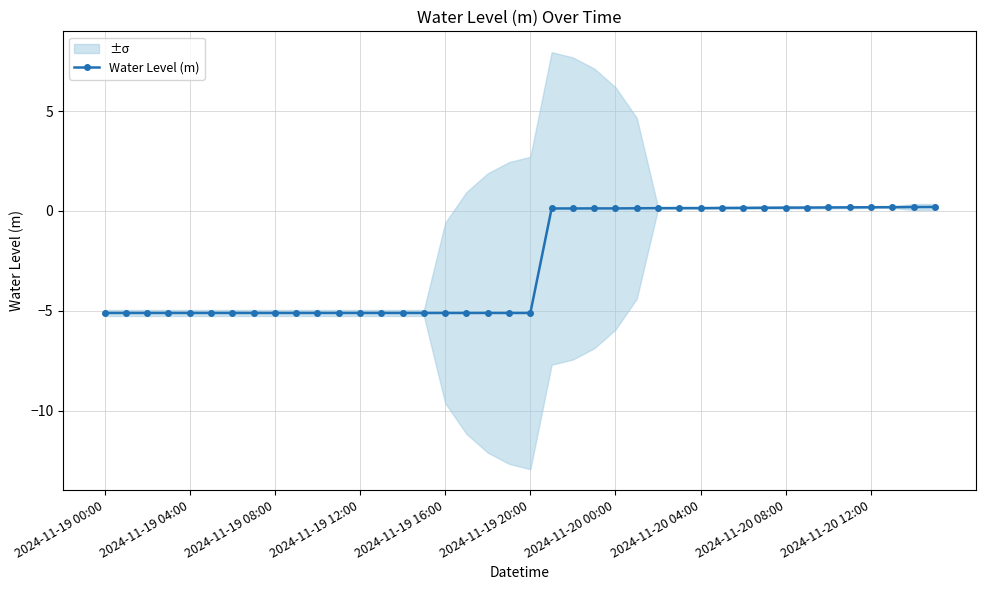

True or false: Water Level (m) has more than 0 points higher than both neighbors.

True